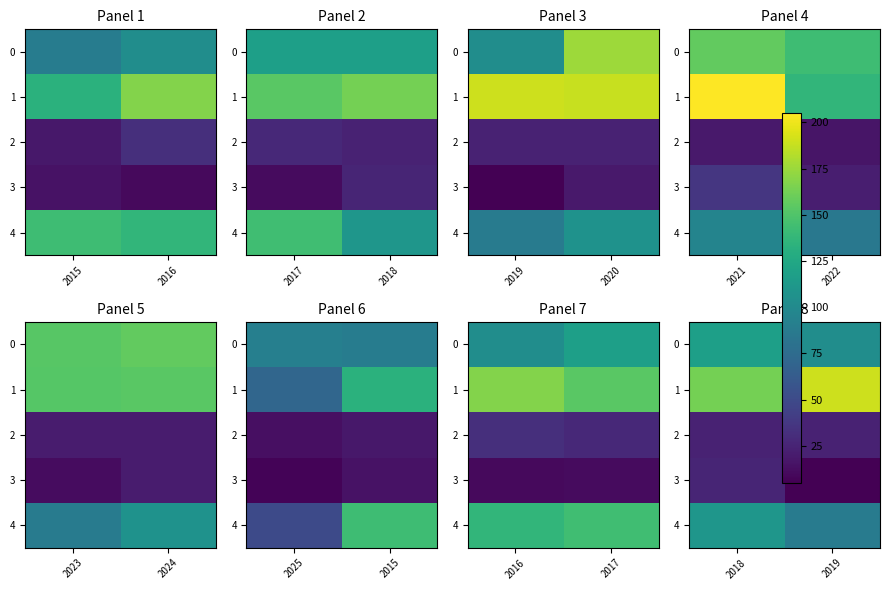

Which series has the largest range (max minus min)?

1